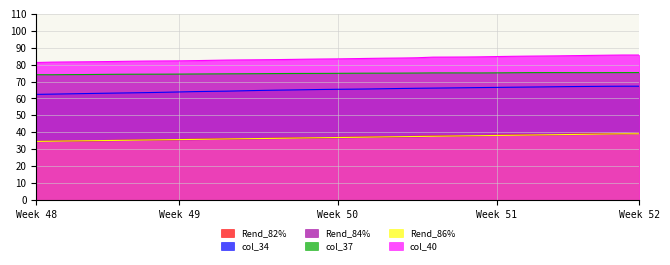

What is the sum of the col_40 values at 5 and 33?

167.1